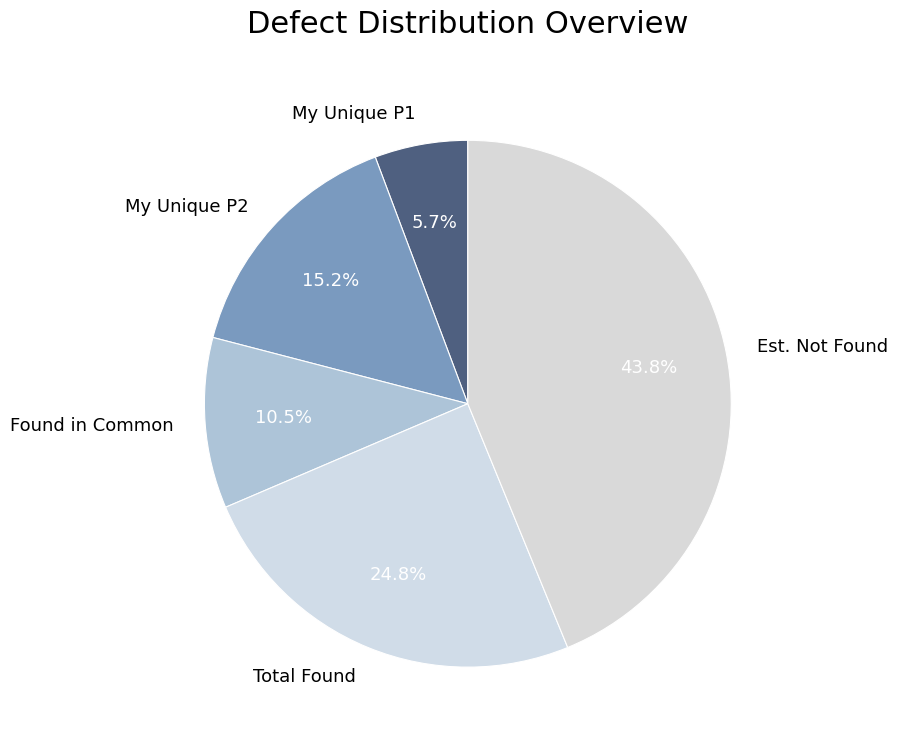

Which slice is the largest?

Est. Not Found